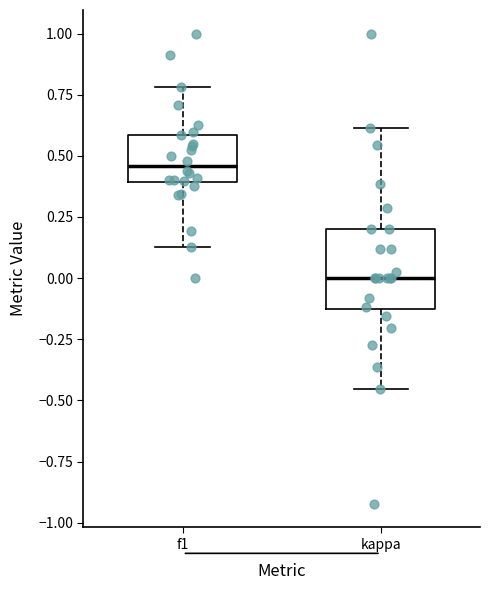

Which box's median line is the highest?

f1